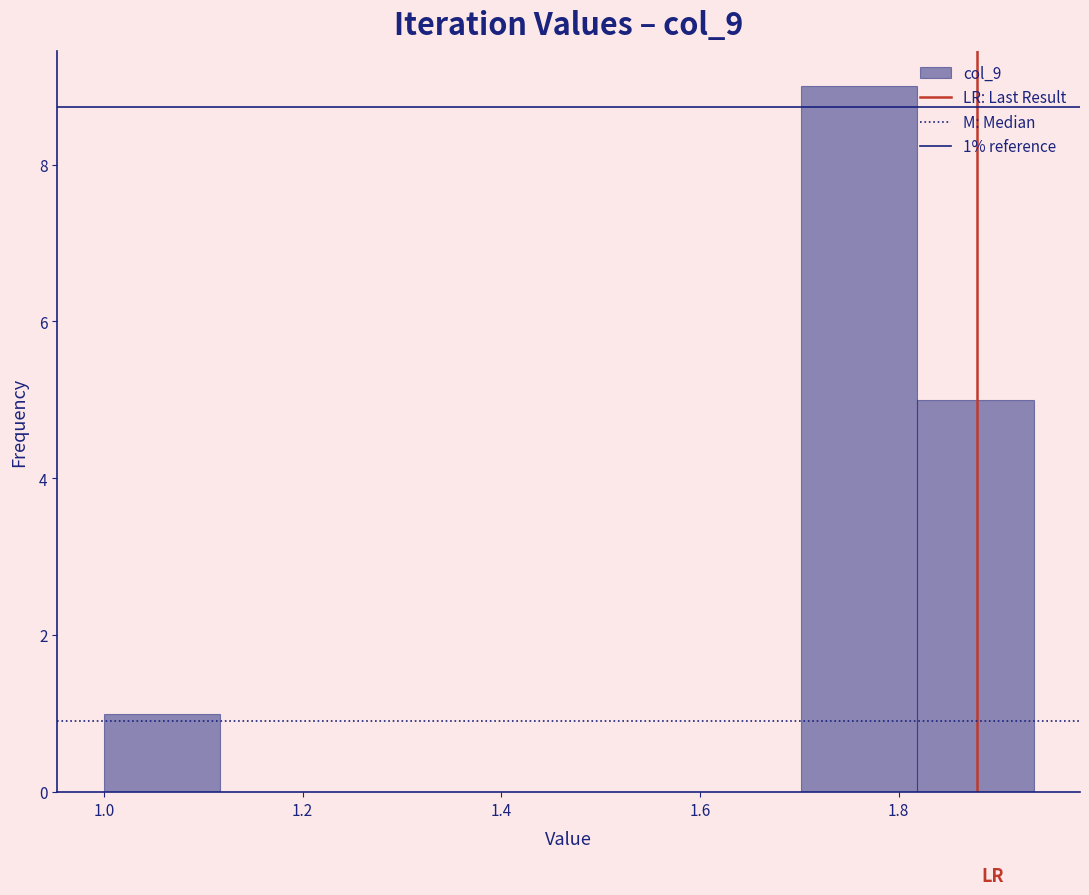

Which range on the x-axis has the tallest bar?

1.70 to 1.82